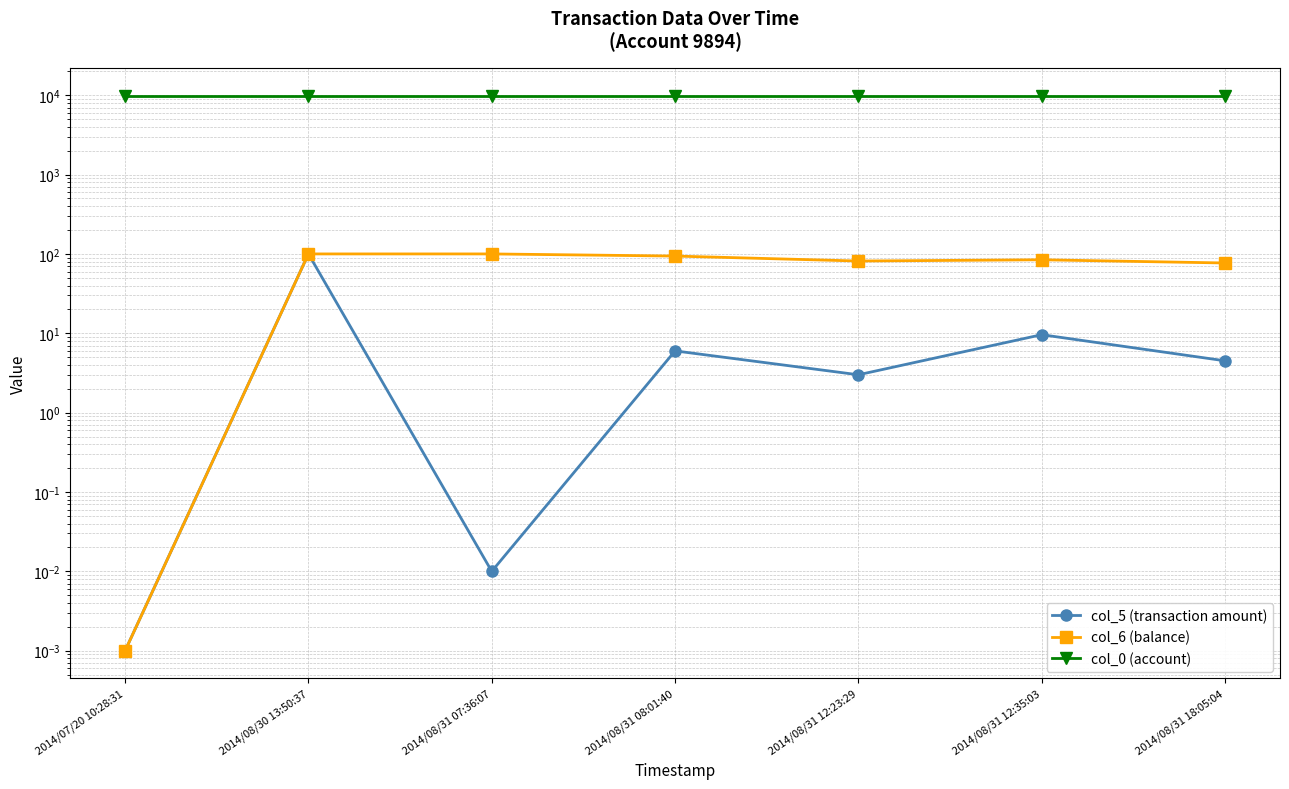

Which series changed the most between 2014/08/31 07:36:07 and 2014/08/31 12:23:29?

col_6 (balance)